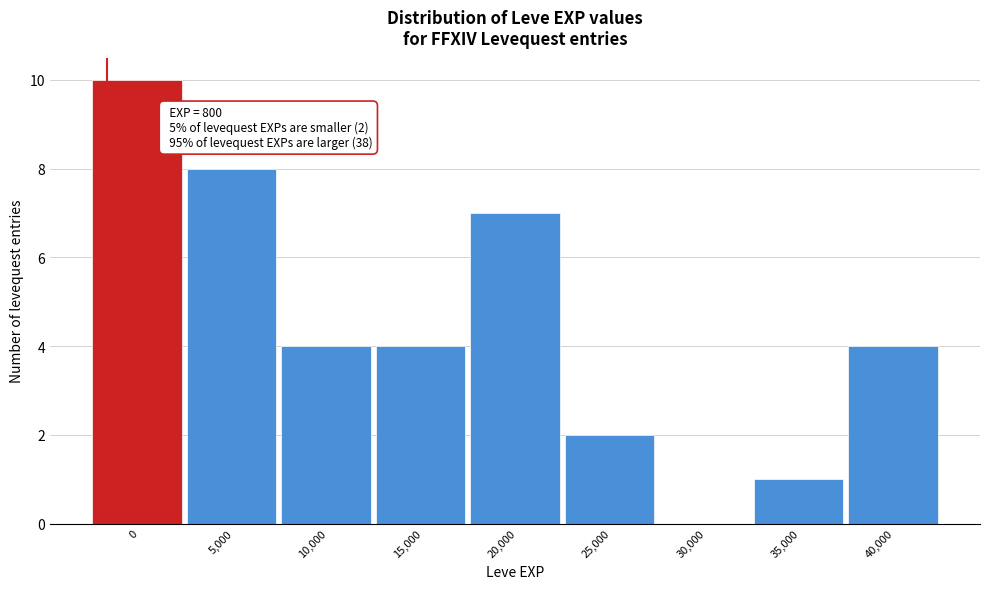

Reading left to right, what are all the values shown in this chart?

0=10	5,000=8	10,000=4	15,000=4	20,000=7	25,000=2	30,000=0	35,000=1	40,000=4